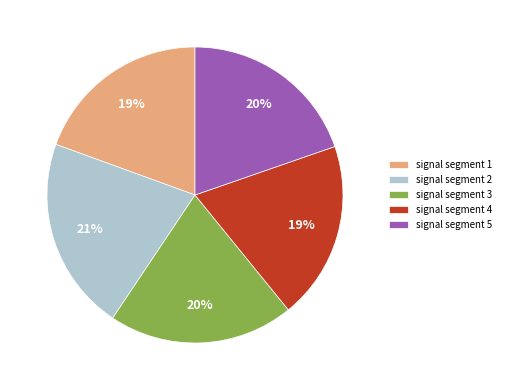

Between signal segment 4 and signal segment 3, which is larger?

signal segment 3